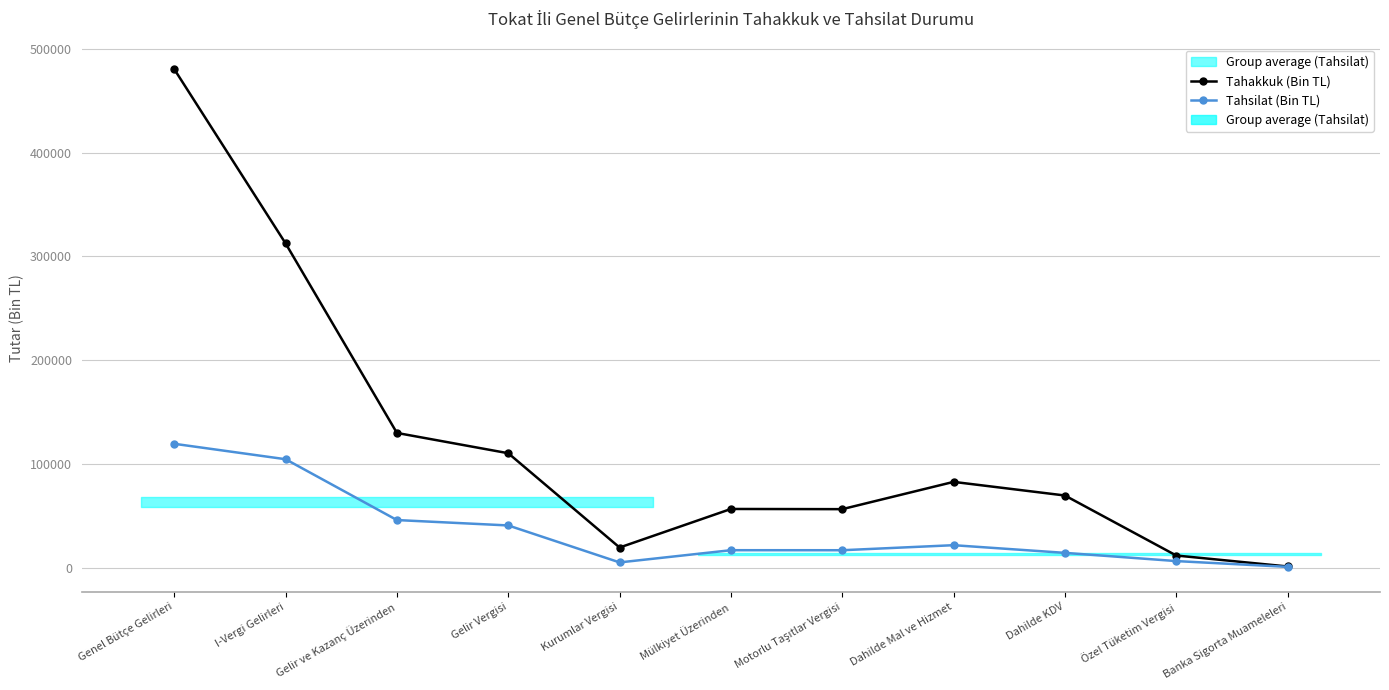

Where does the Tahsilat (Bin TL) series first go above 16956?

Genel Bütçe Gelirleri